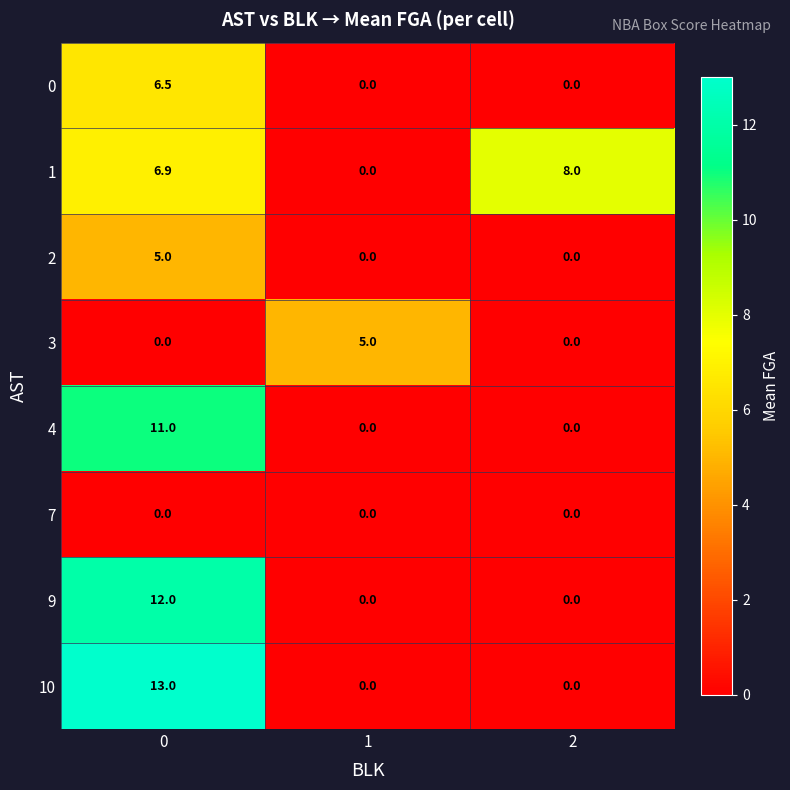

What is the difference between the maximum and minimum values in the 1 series?

8.0